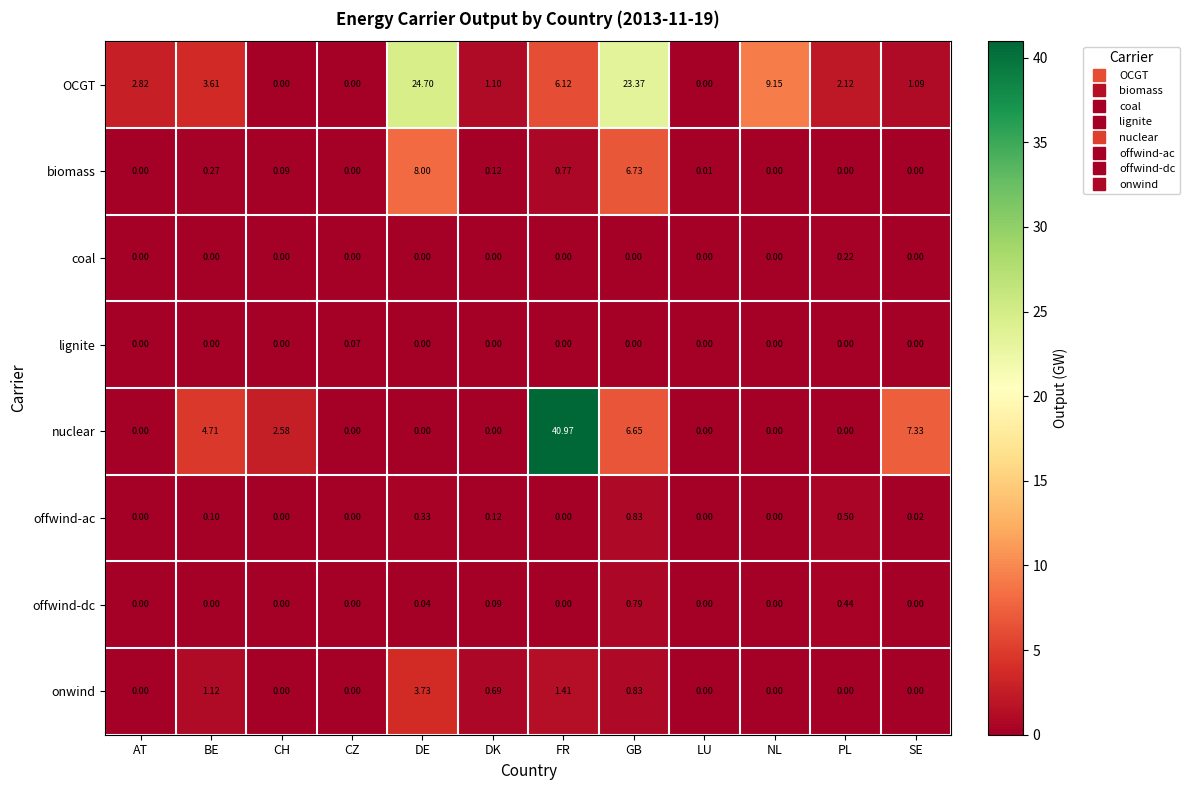

Which series changed the most between AT and SE?

nuclear